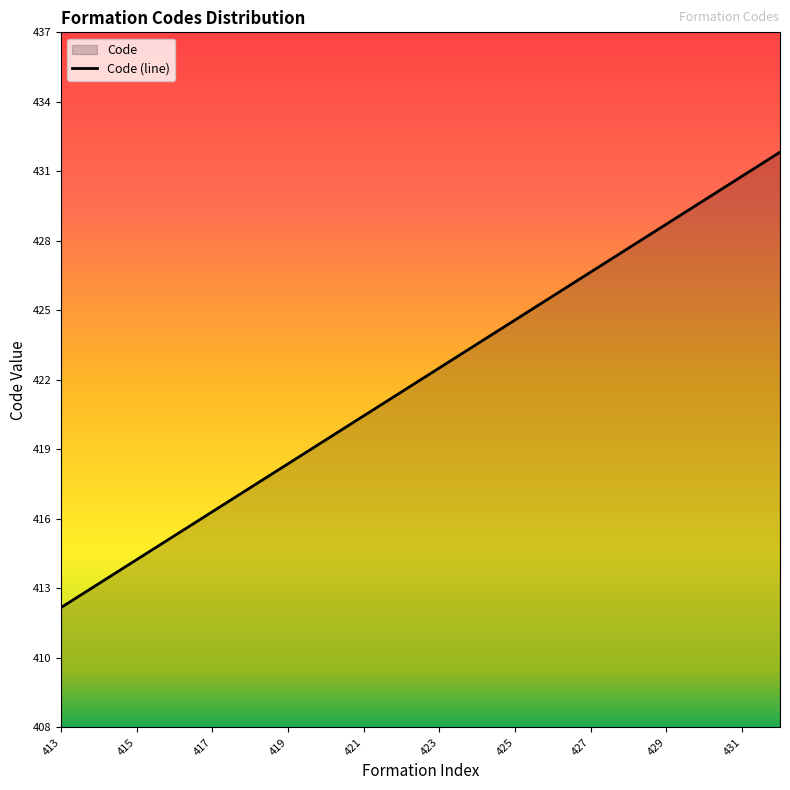

Count the number of data series in this chart.

1